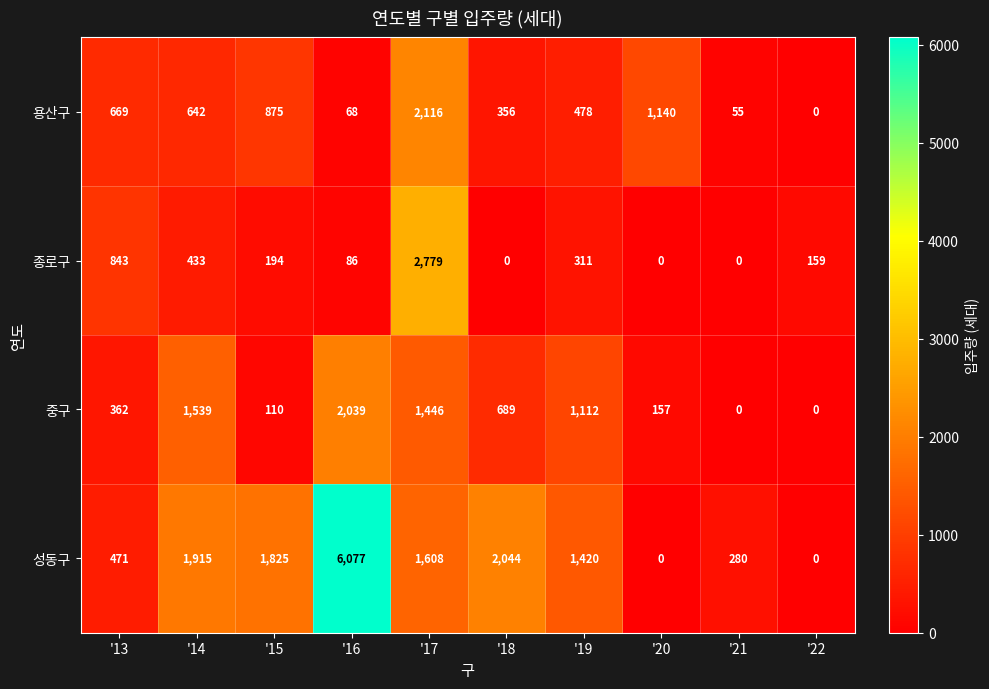

At which label does 용산구 first exceed 642?

'13